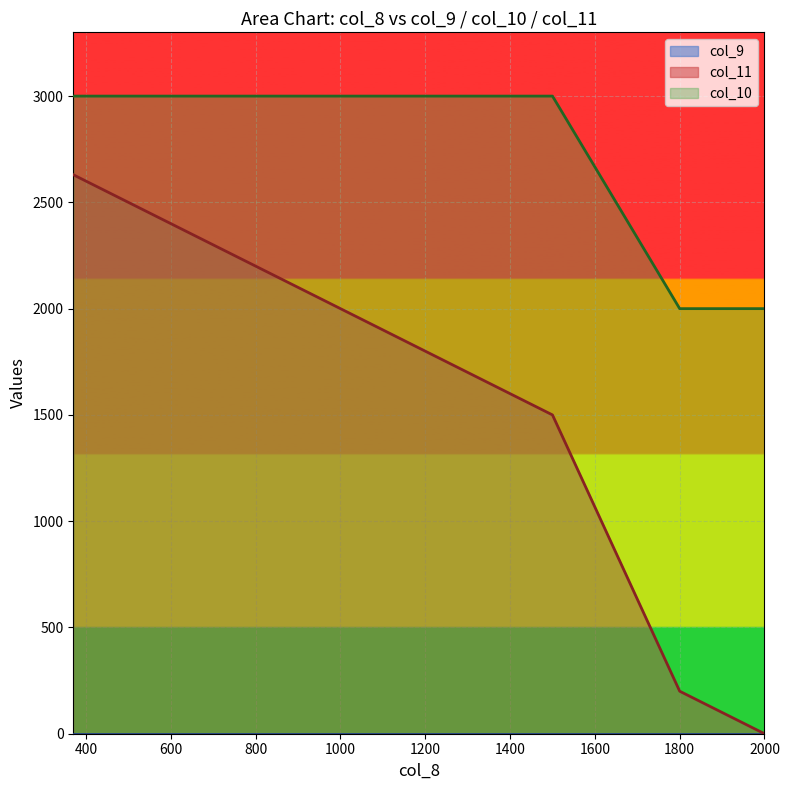

Which series has the largest range (max minus min)?

col_11